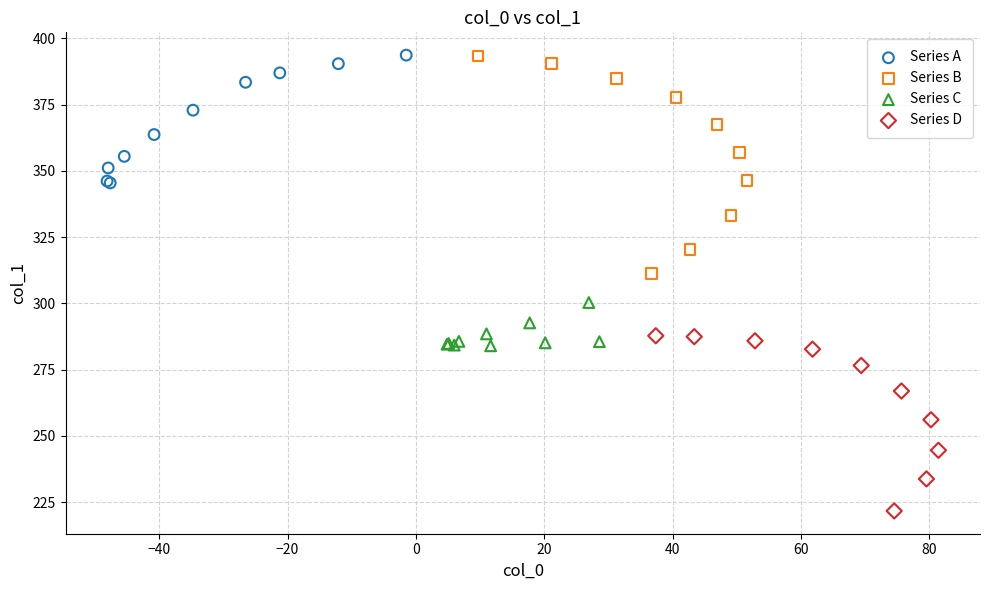

Which series has the largest Y range (max minus min)?

Series B